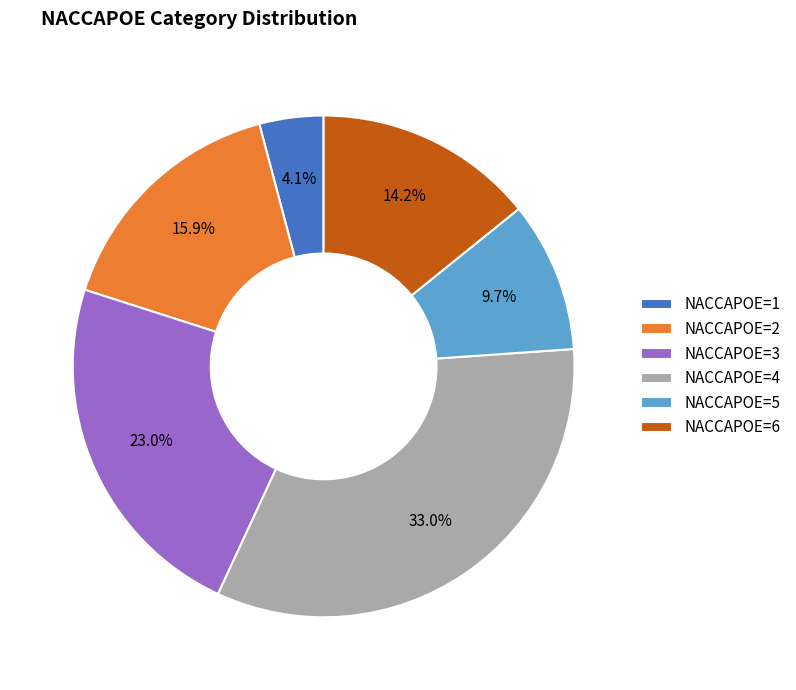

Does any single category account for the majority?

No